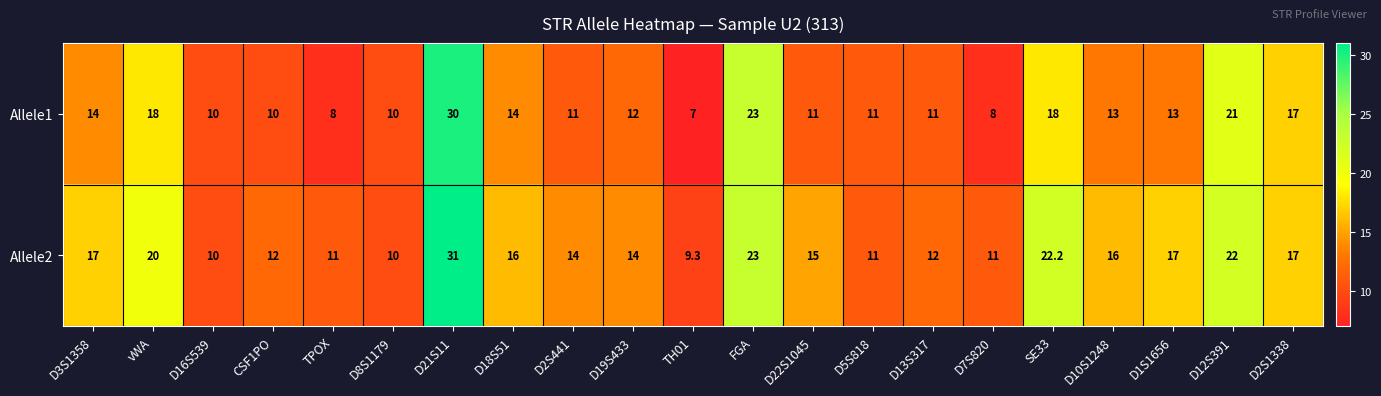

List the series in order of their overall mean, highest first.

Allele2, Allele1